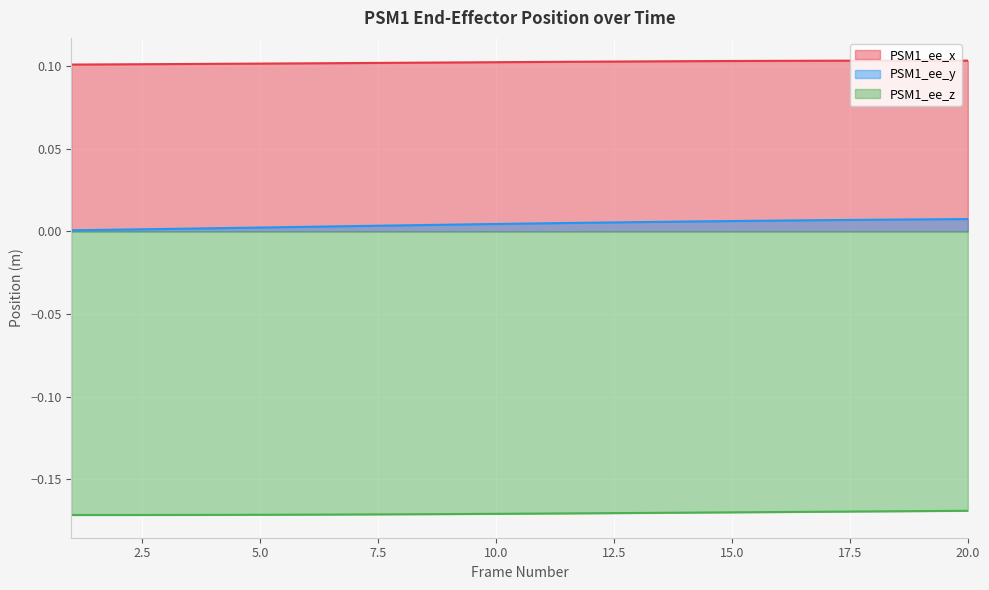

How many categories are shown in the chart?

20